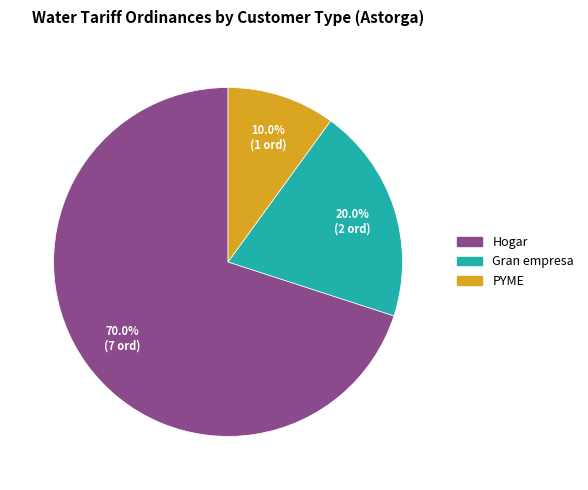

Count the number of slices in the pie.

3